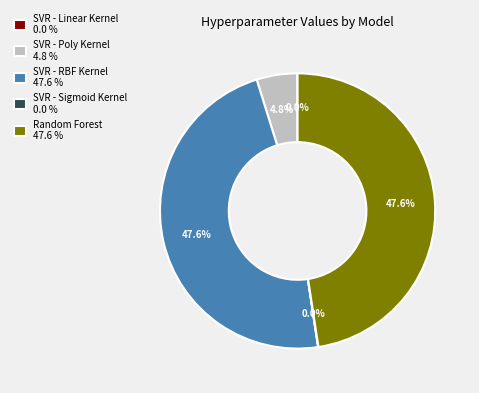

Does Random Forest 47.6 % represent more than half of the total?

No